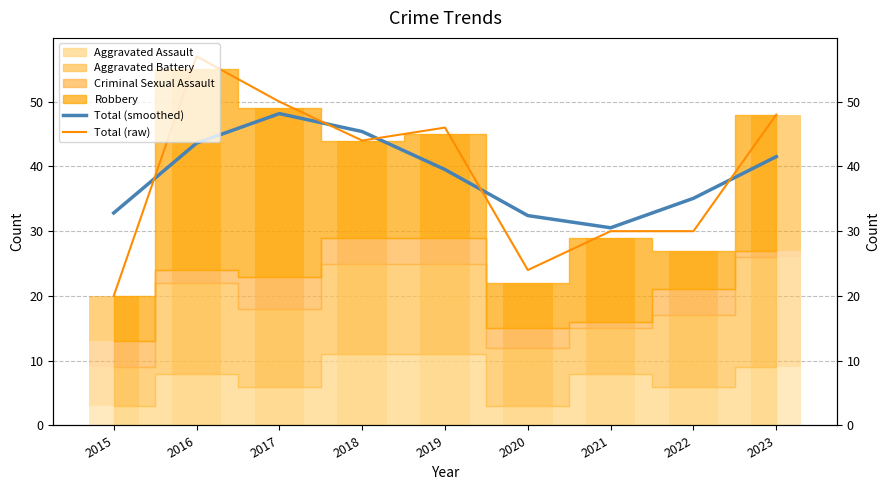

How many values in the Total (smoothed) series are below 39?

4